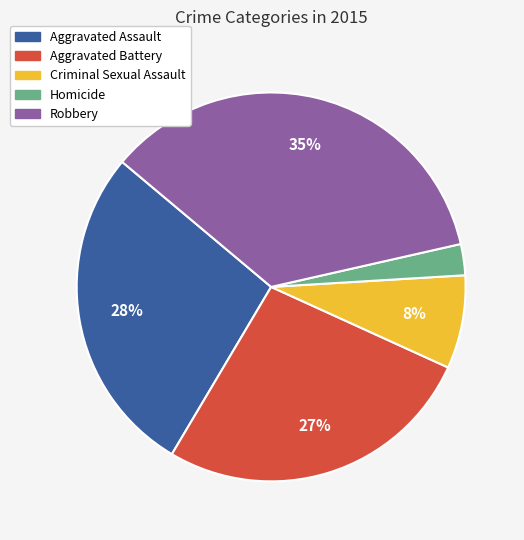

How many segments does this pie chart have?

5